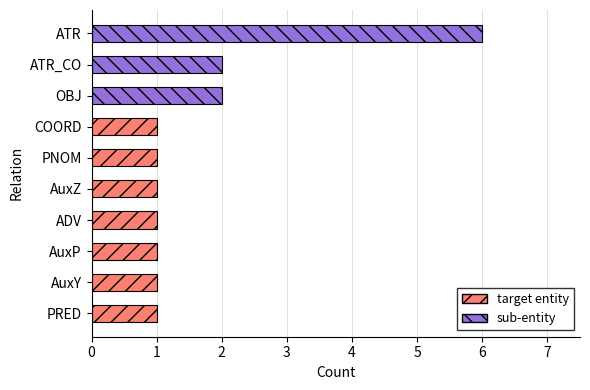

At how many categories does at least one series exceed 1?

3